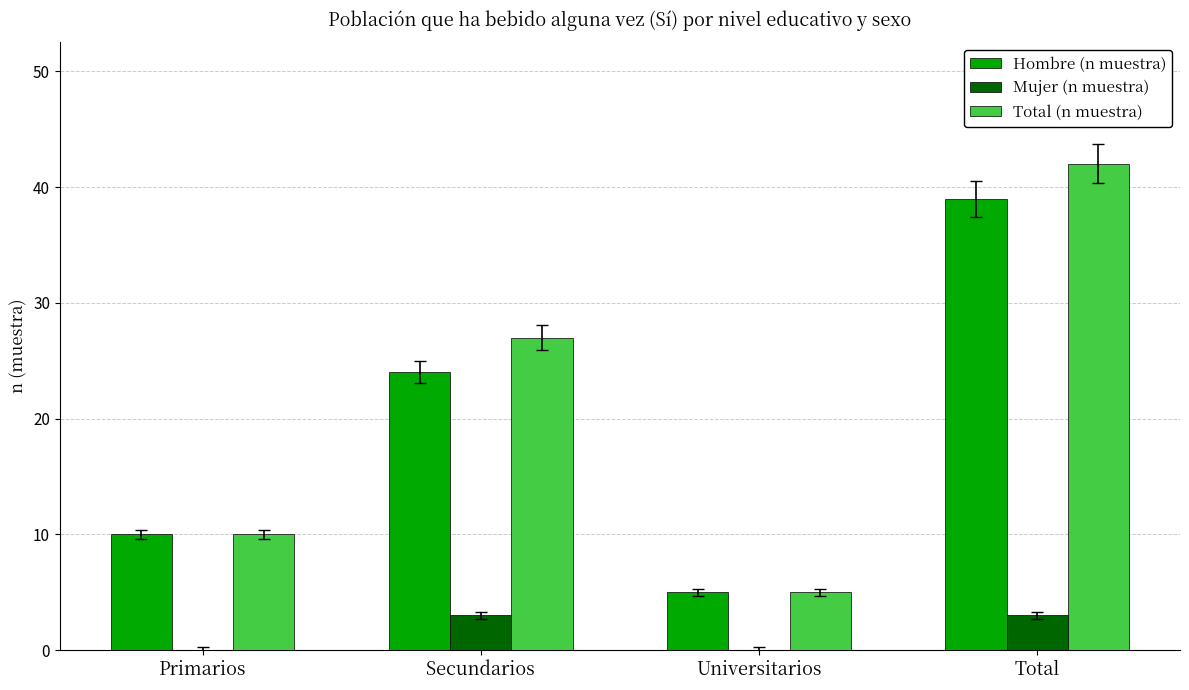

Between Primarios and Total, which series saw the biggest shift?

Total (n muestra)